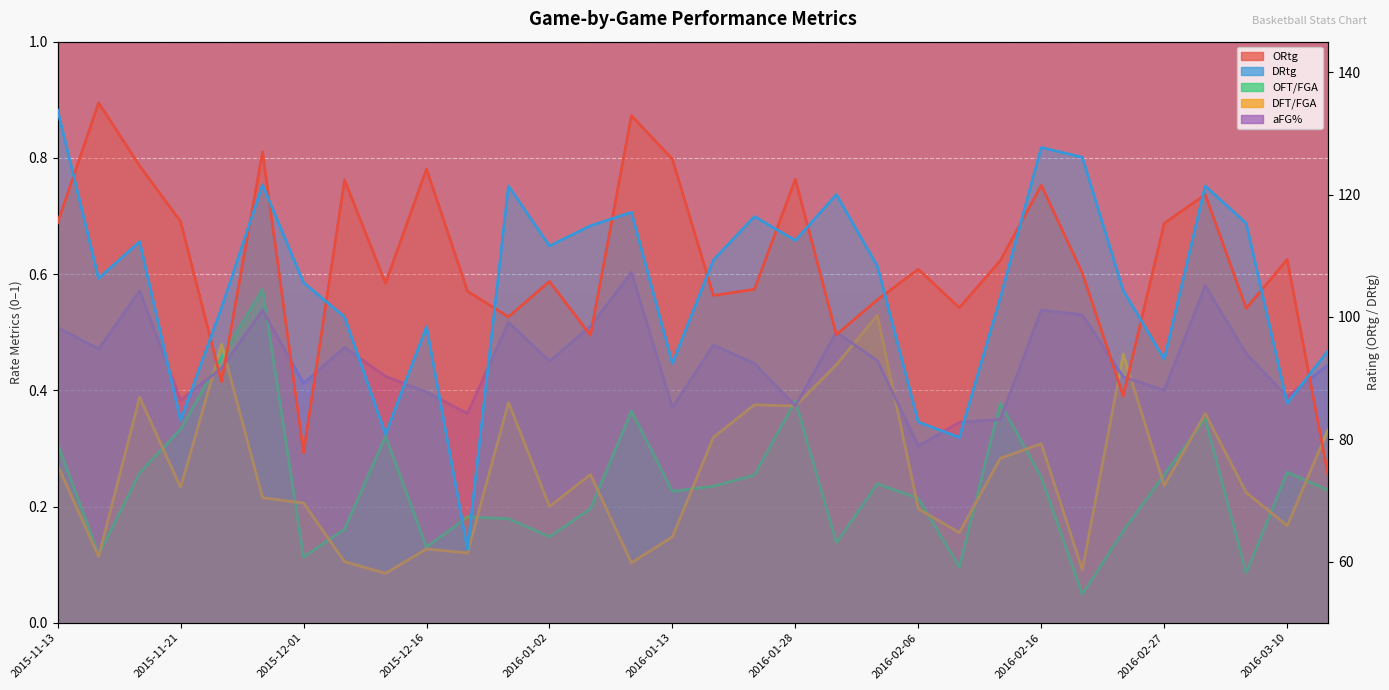

What is the sum of the OFT/FGA values at 2016-03-11 and 2015-11-27?

0.8